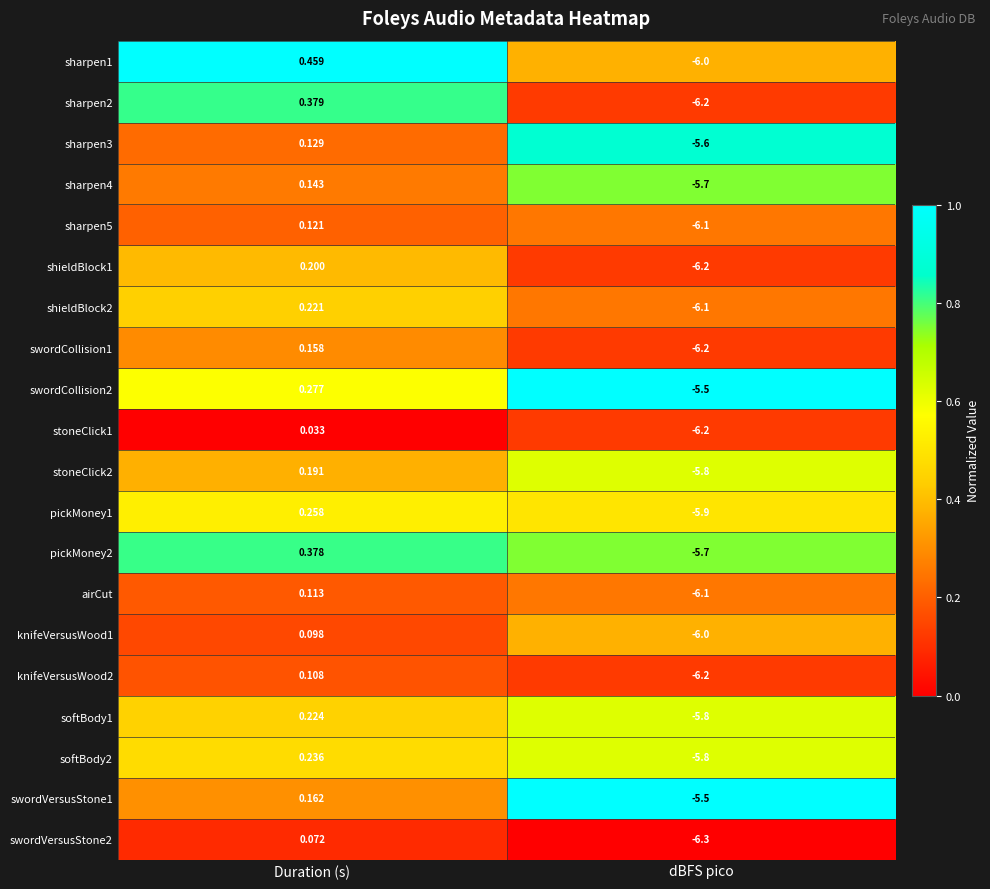

At which label does sharpen5 reach its peak?

Duration (s)